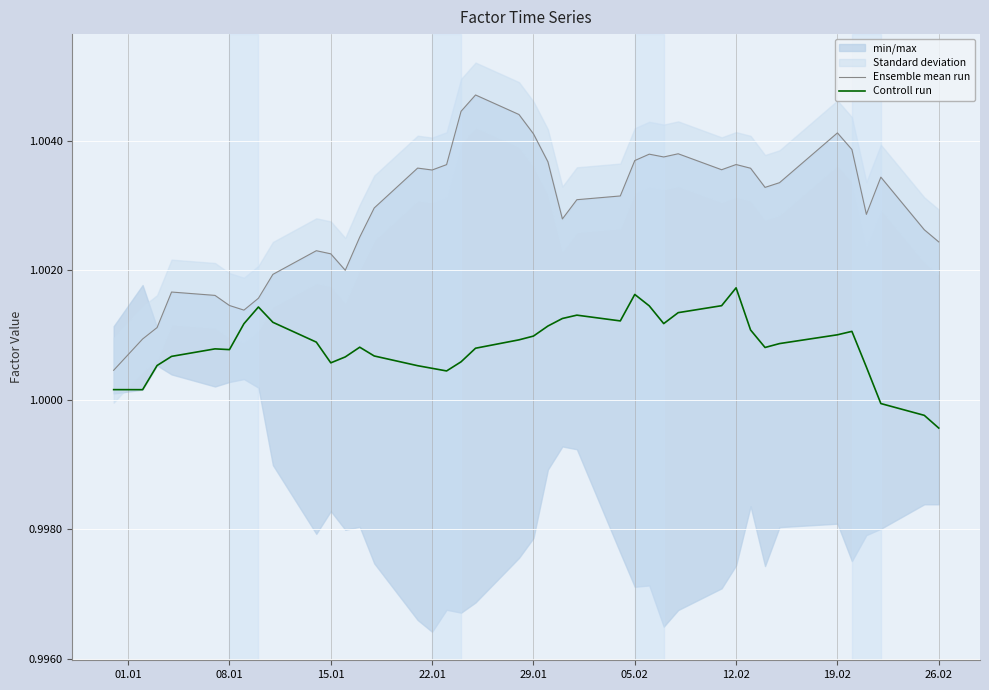

The value of Controll run at 05.02 is 1.3. True or false?

False